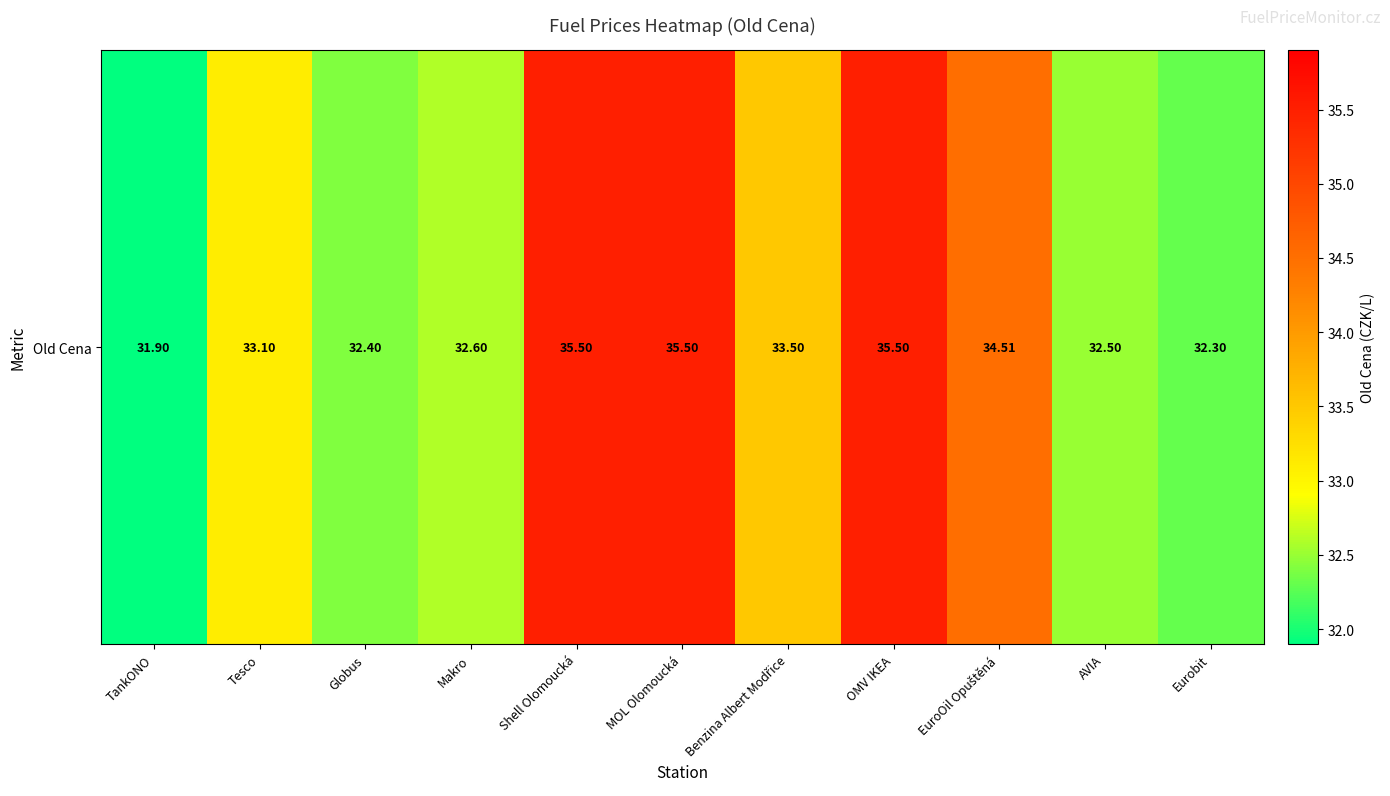

At which label does the data first exceed 33?

Tesco